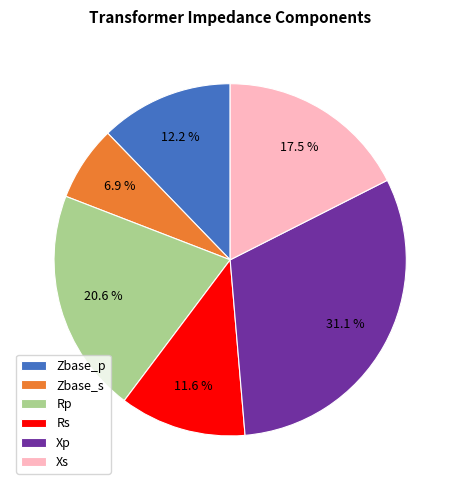

Between Rp and Xp, which is larger?

Xp